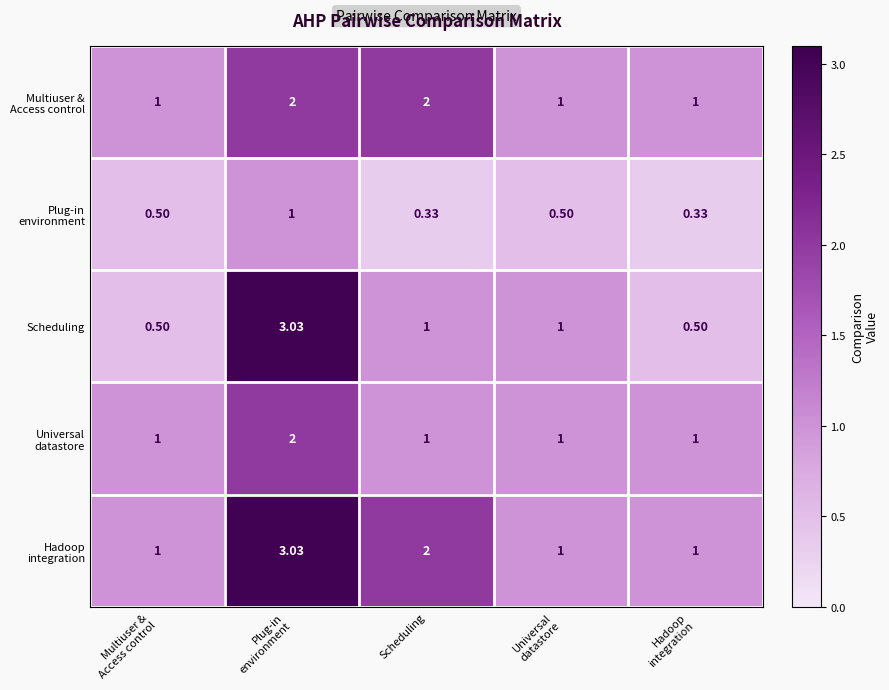

Which series has the largest range (max minus min)?

Scheduling